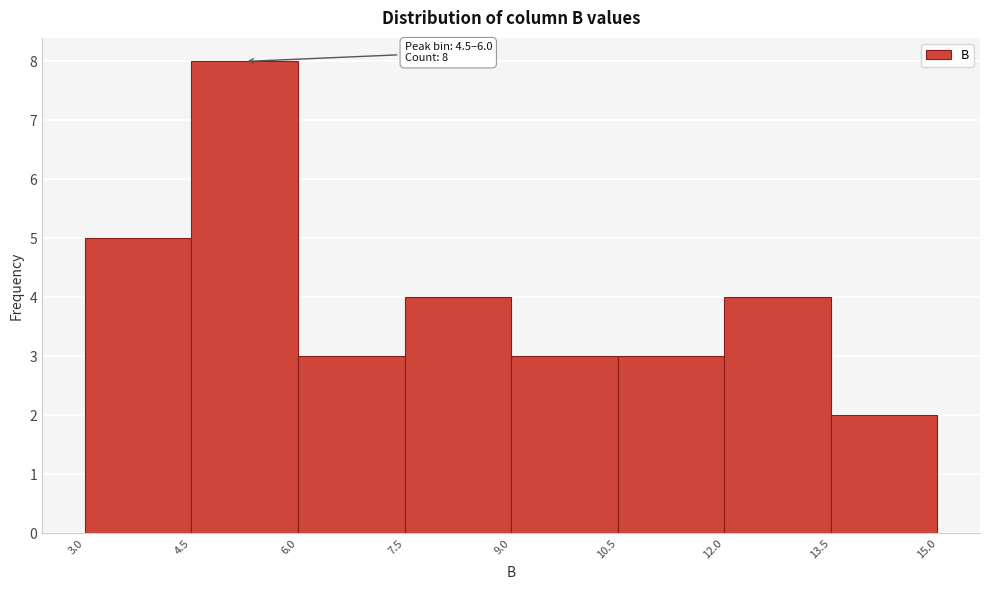

Which range on the x-axis has the tallest bar?

4.5 to 6.0